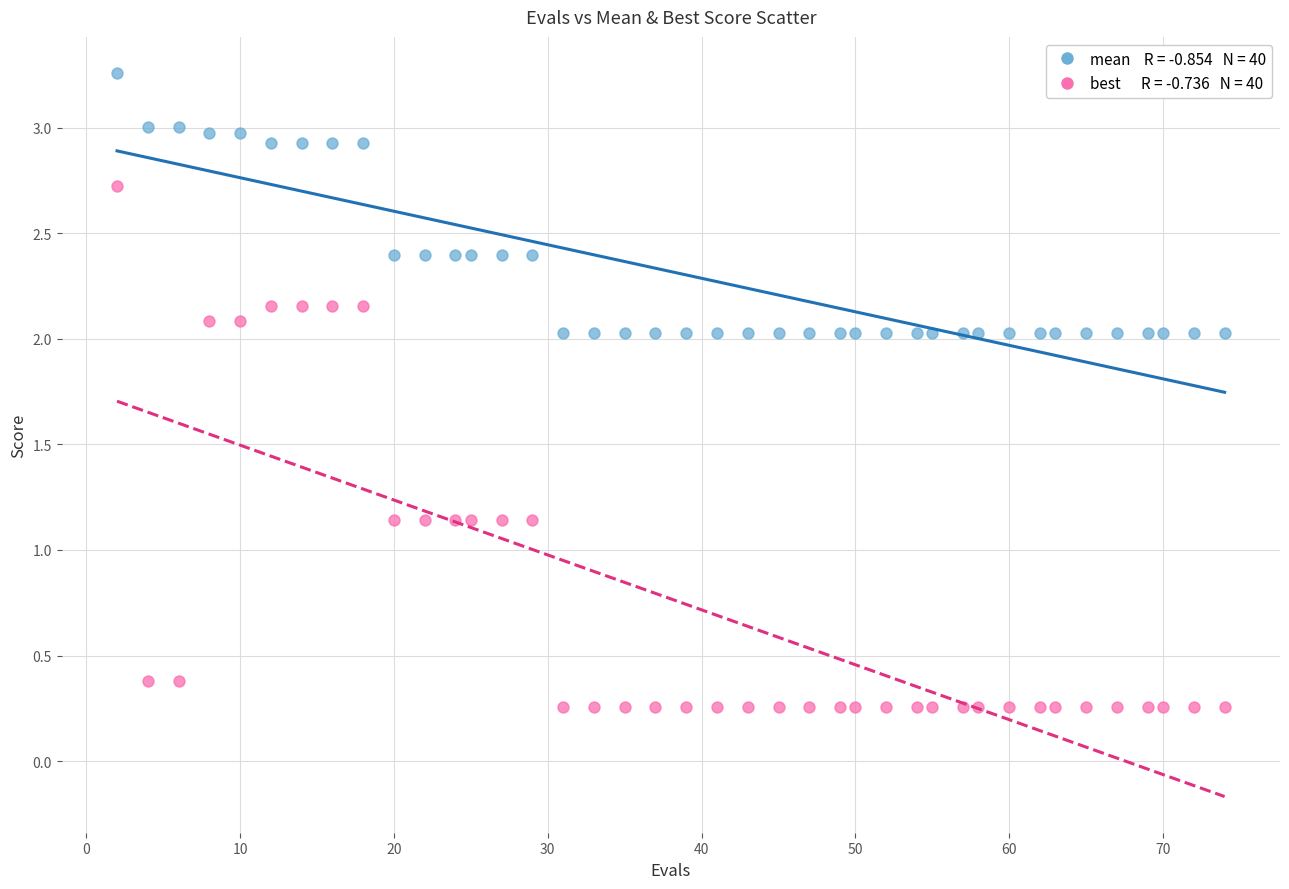

Across all data points, what is the range of X values (max minus min)?

72.0